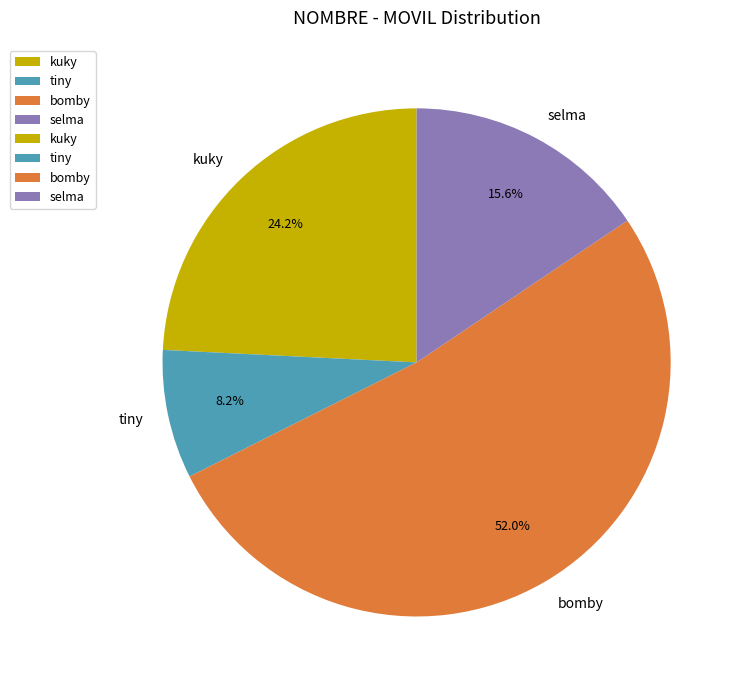

Rank the categories by value from lowest to highest.

tiny, selma, kuky, bomby